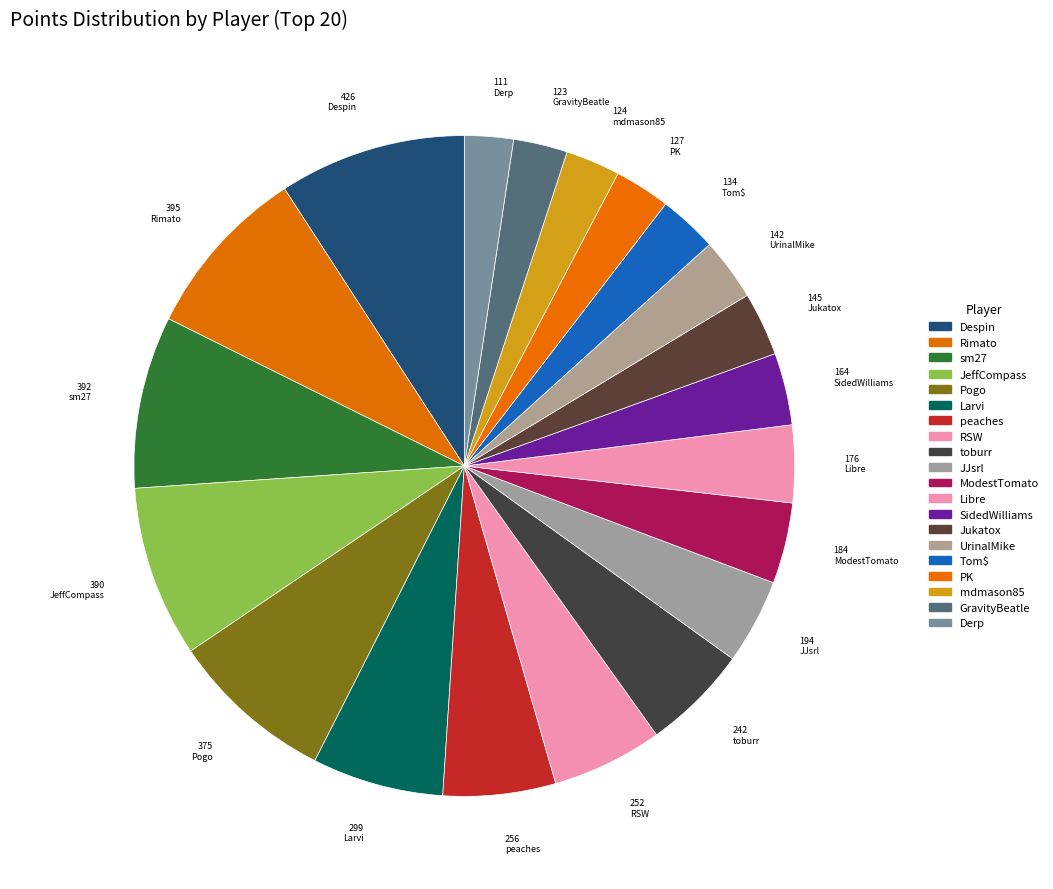

The Tom$ slice represents 1% of the pie. True or false?

False